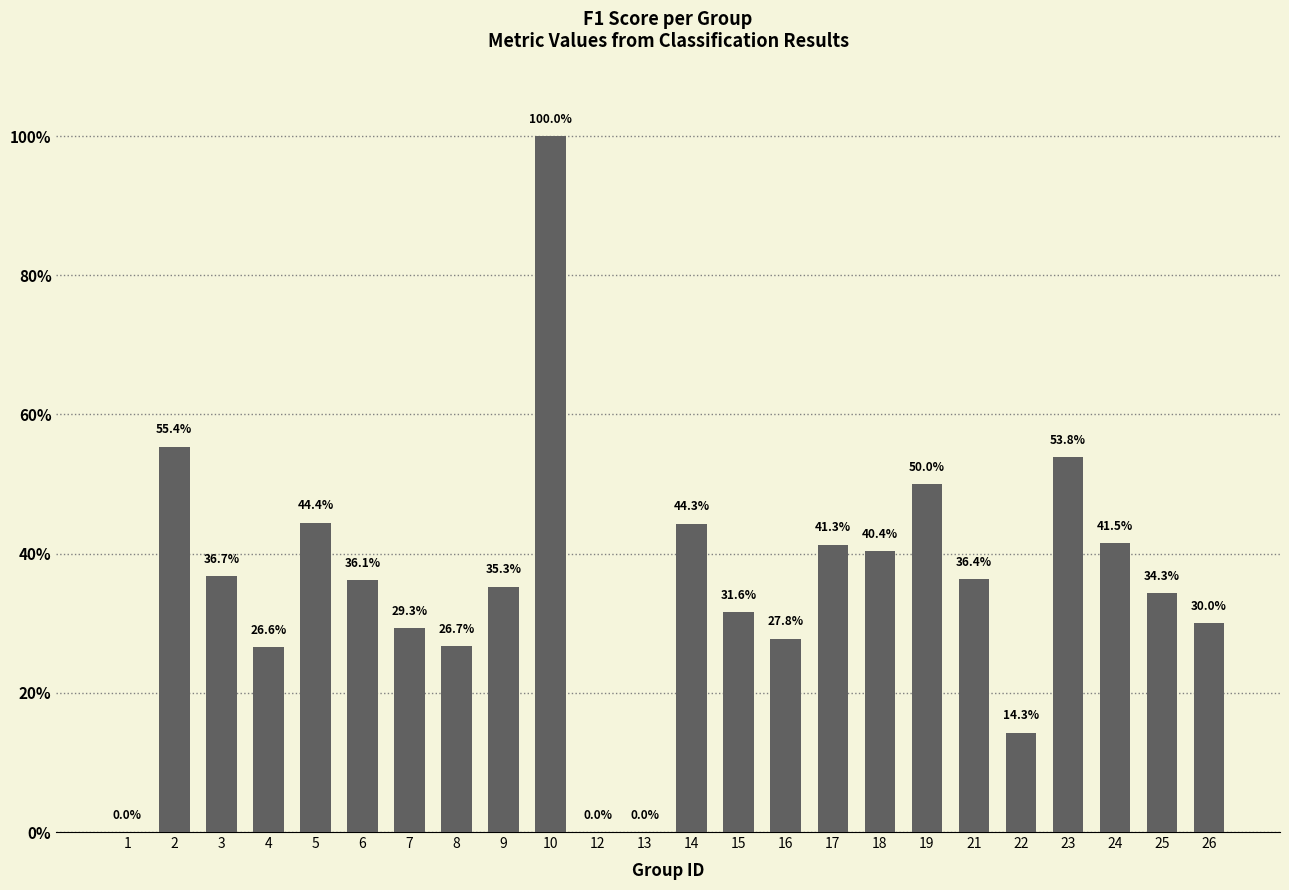

What is the approximate value at 25?

0.3